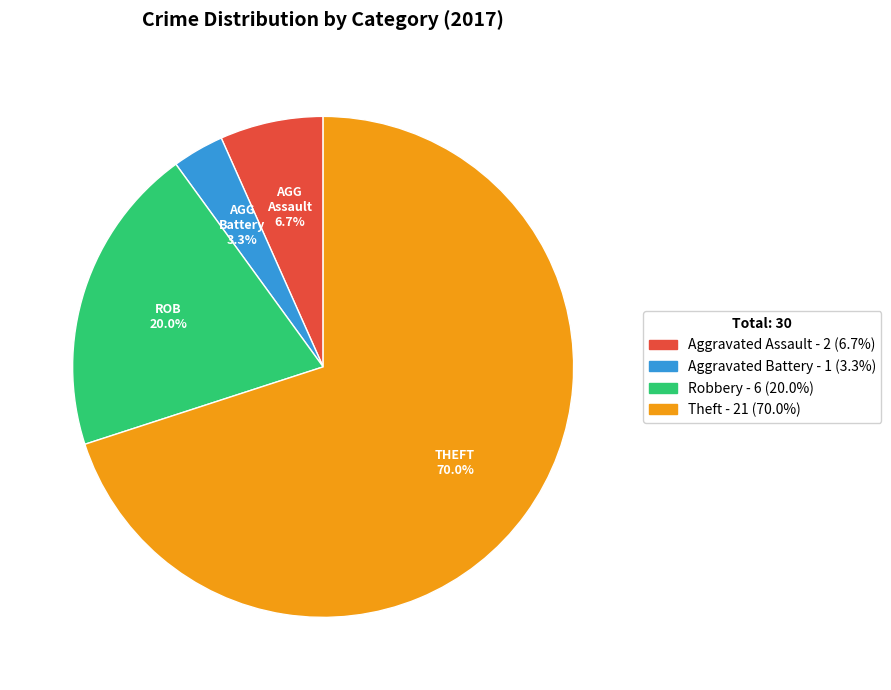

To the nearest percent, what percentage of the pie is Aggravated Battery?

3%